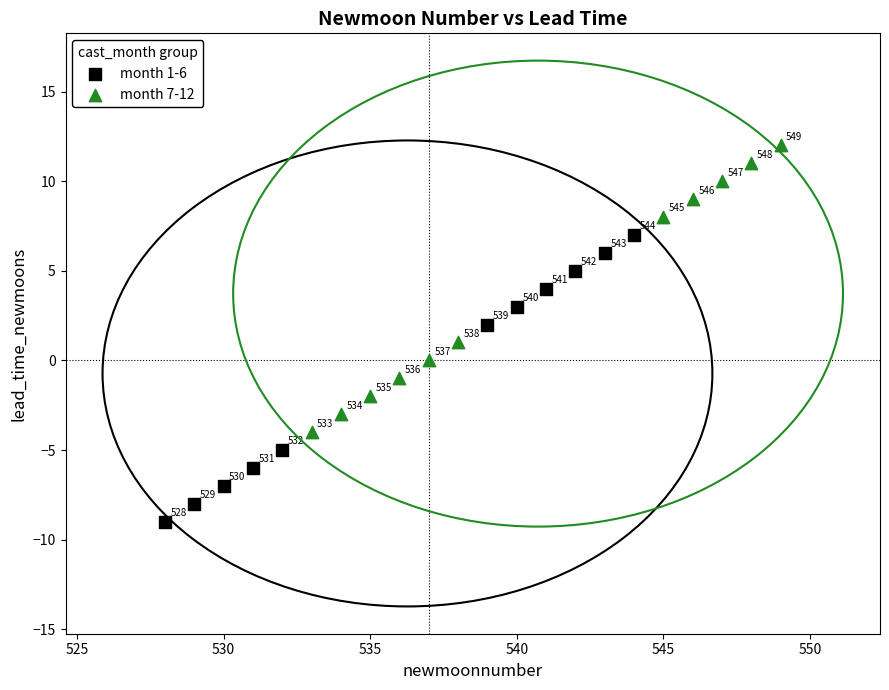

Which series reaches the maximum Y coordinate?

month 7-12